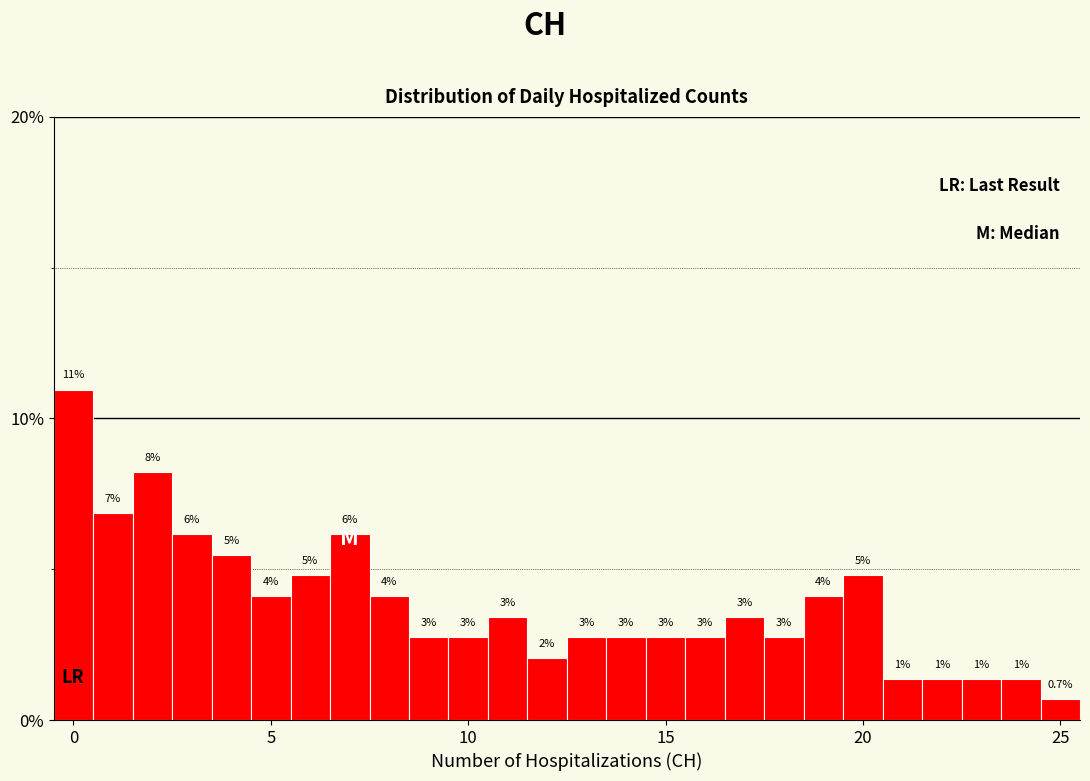

Around what value on the x-axis is the tallest bar? Give the approximate position of its centre, as read against the axis.

0.0